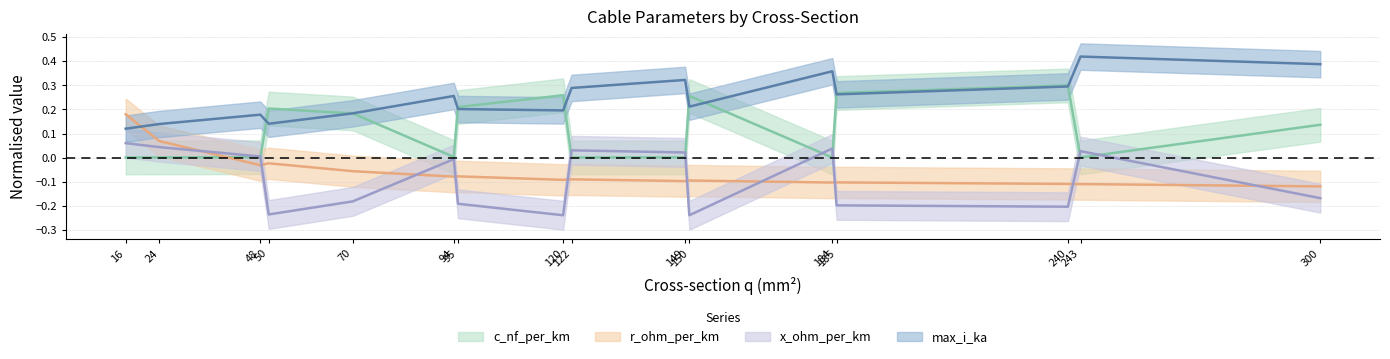

At how many categories does at least one series exceed 0?

16